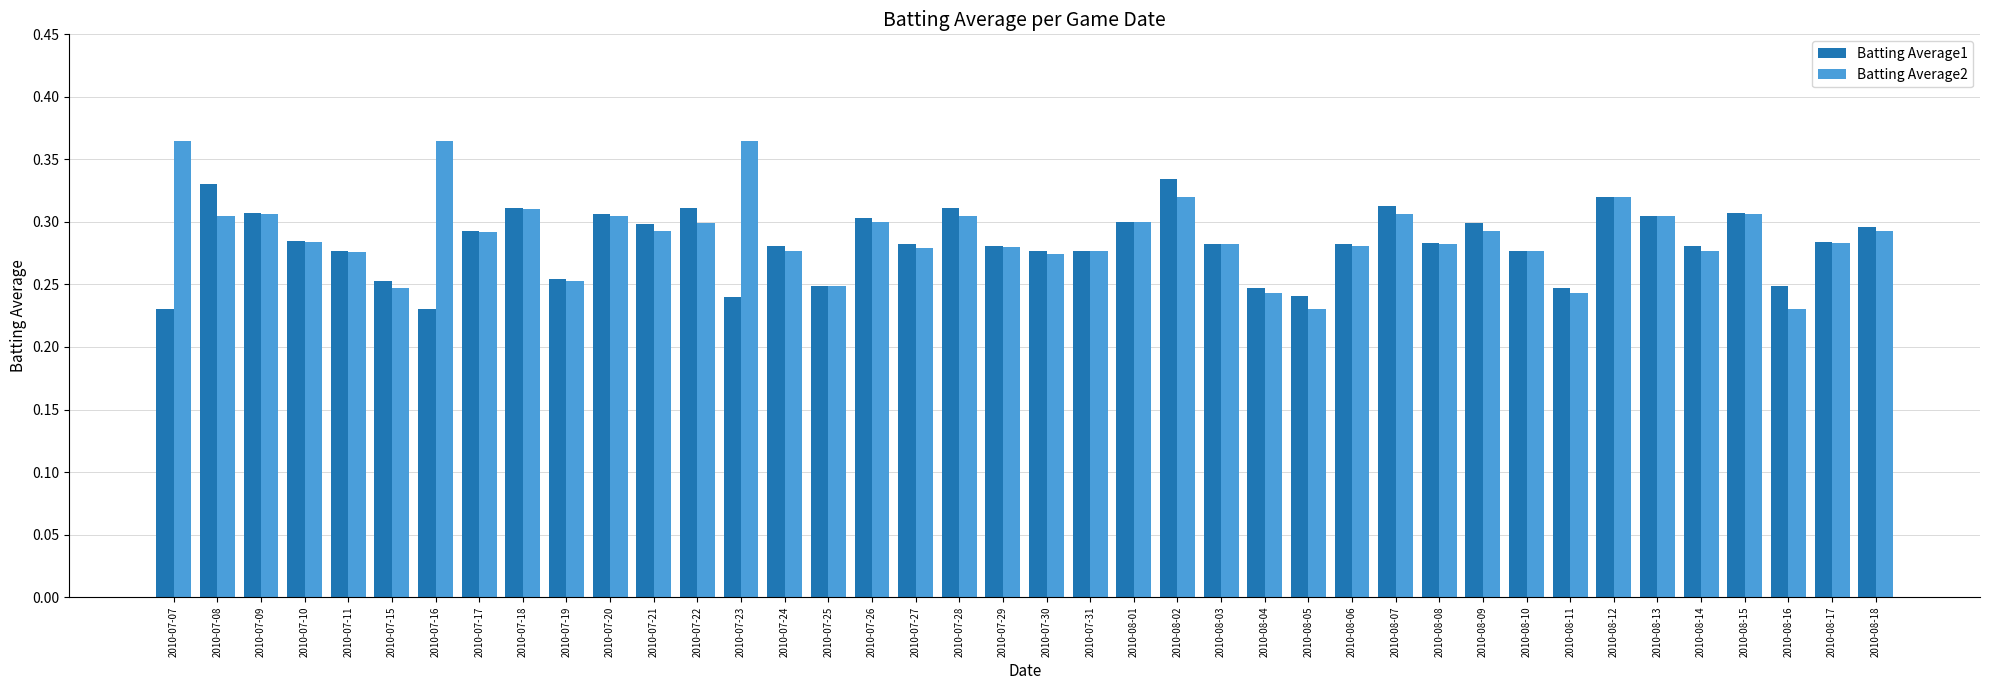

Which series has the largest range (max minus min)?

Batting Average2